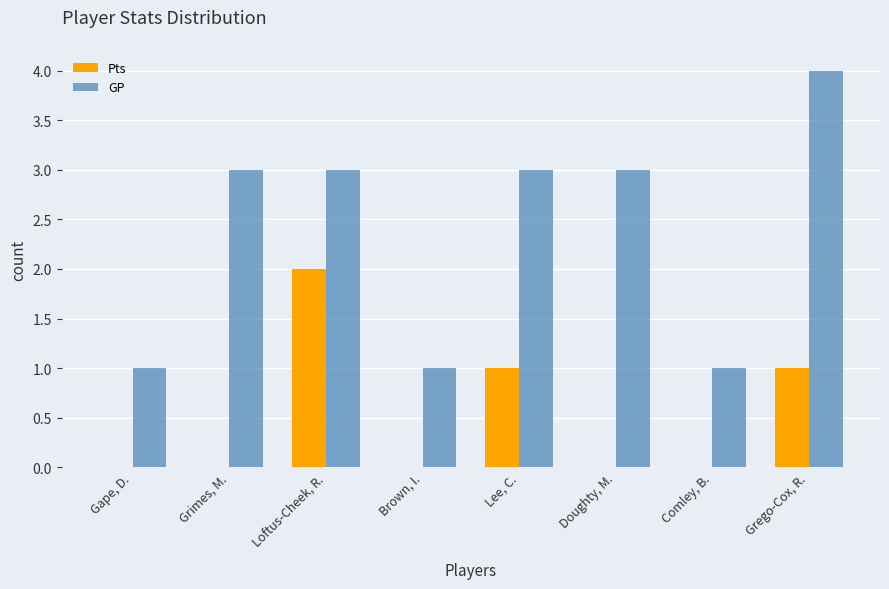

The value of GP at Doughty, M. is 2. True or false?

False